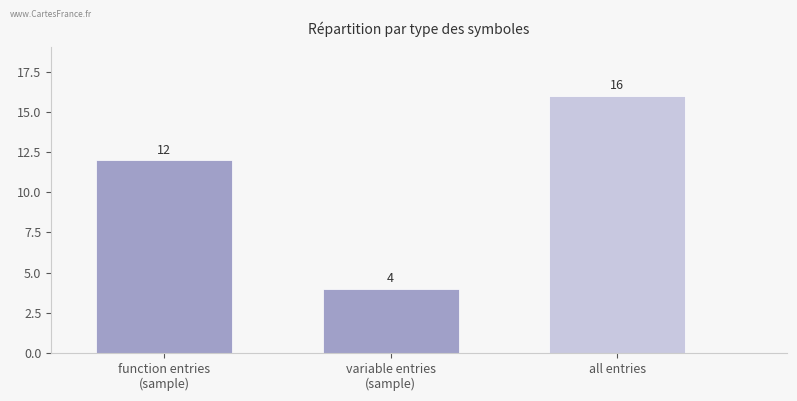

How many values are between 4 and 16?

3